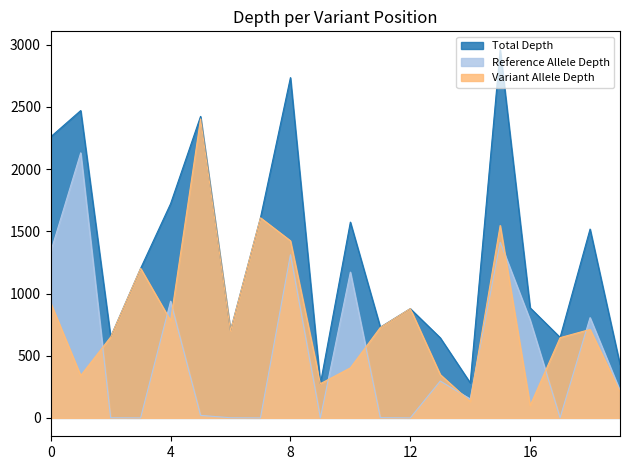

Reading left to right, transcribe all the data shown in this chart.

Total Depth: 2260	2471	651	1202	1722	2424	702	1609	2736	275	1574	729	878	644	282	2960	885	647	1518	429
Reference Allele Depth: 1337	2131	1	0	938	20	1	0	1312	0	1172	2	0	296	152	1412	786	1	806	219
Variant Allele Depth: 923	340	650	1202	782	2404	700	1609	1424	275	402	727	878	348	130	1547	99	645	711	210